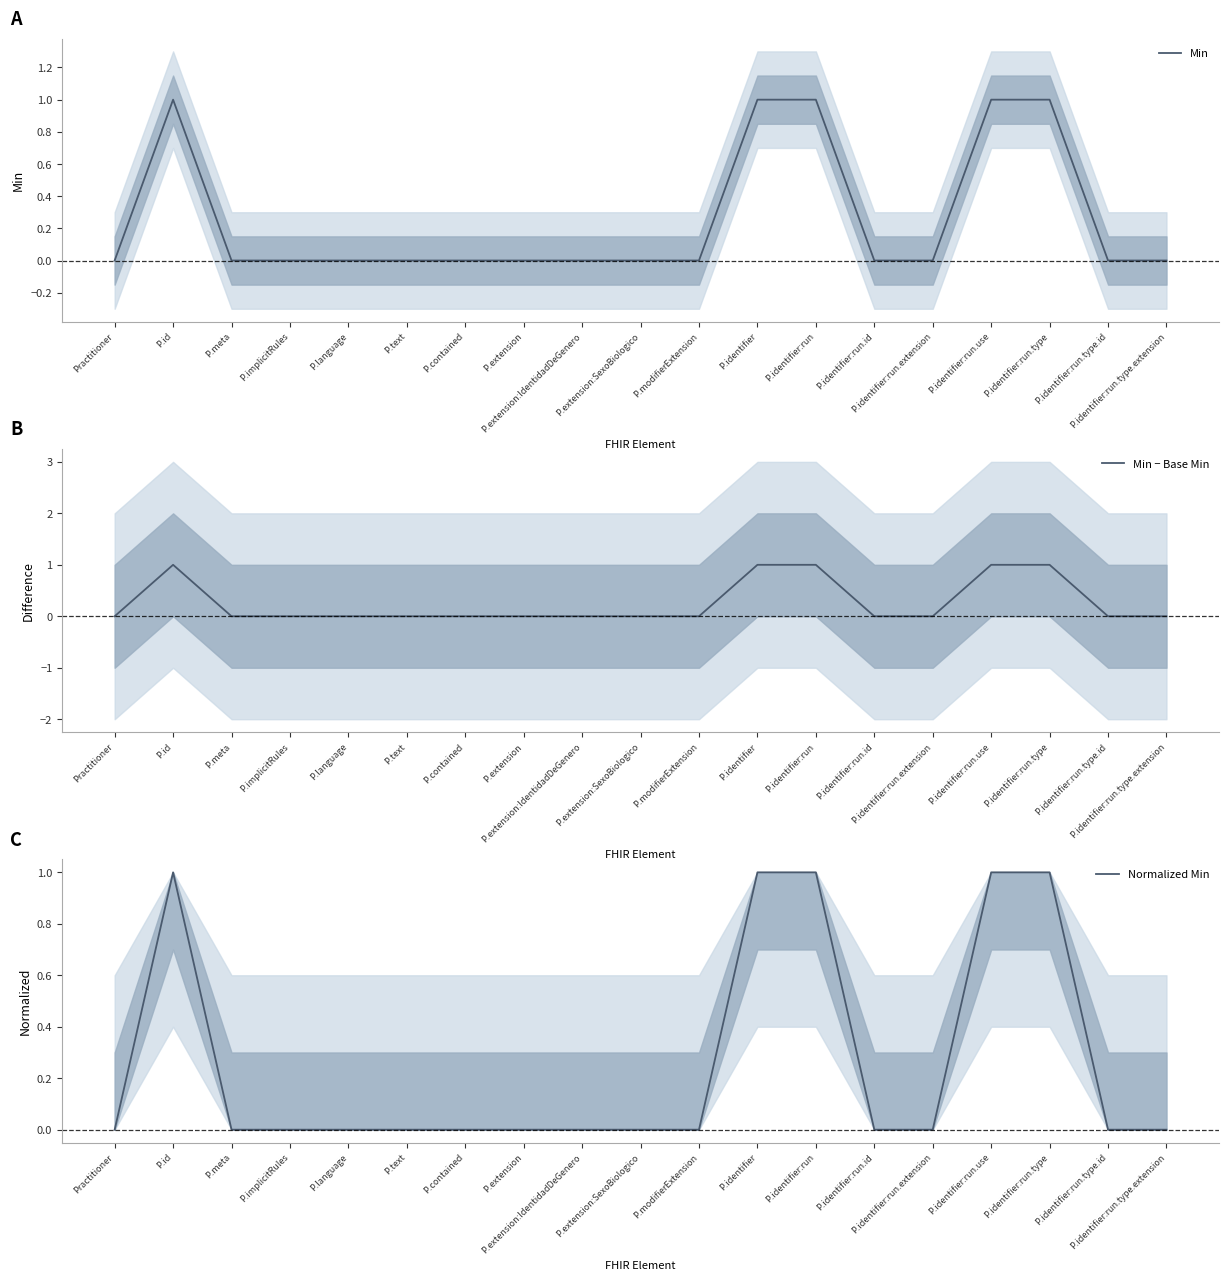

Count the Min − Base Min values in the range 0 to 1.

19